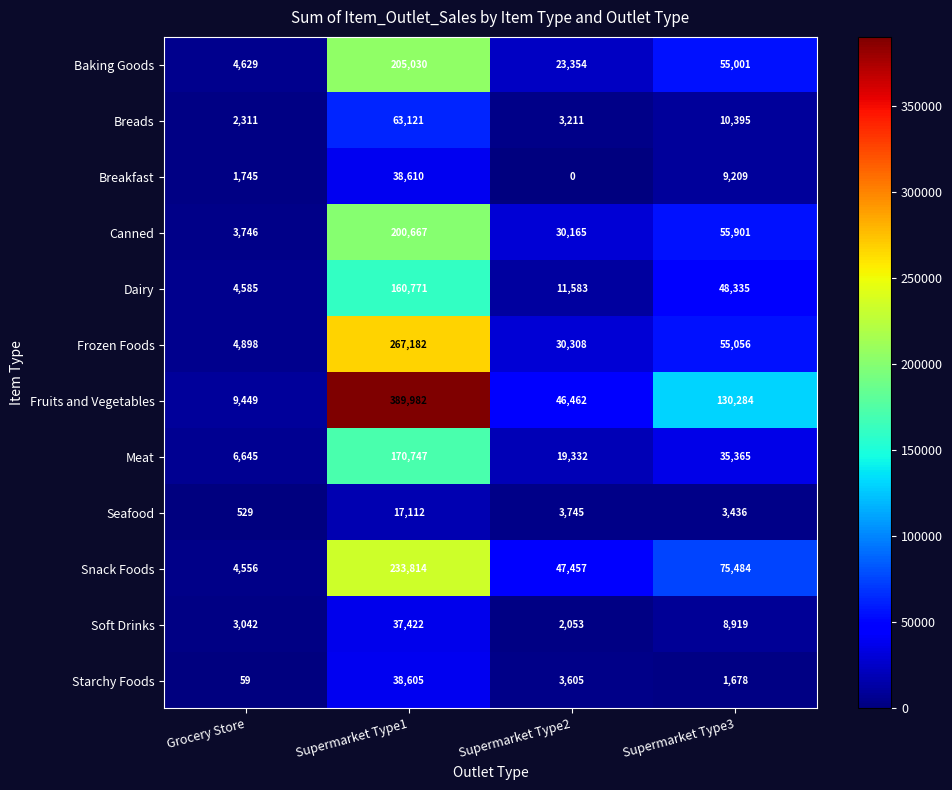

At which category is the sum across all series the highest?

Supermarket Type1